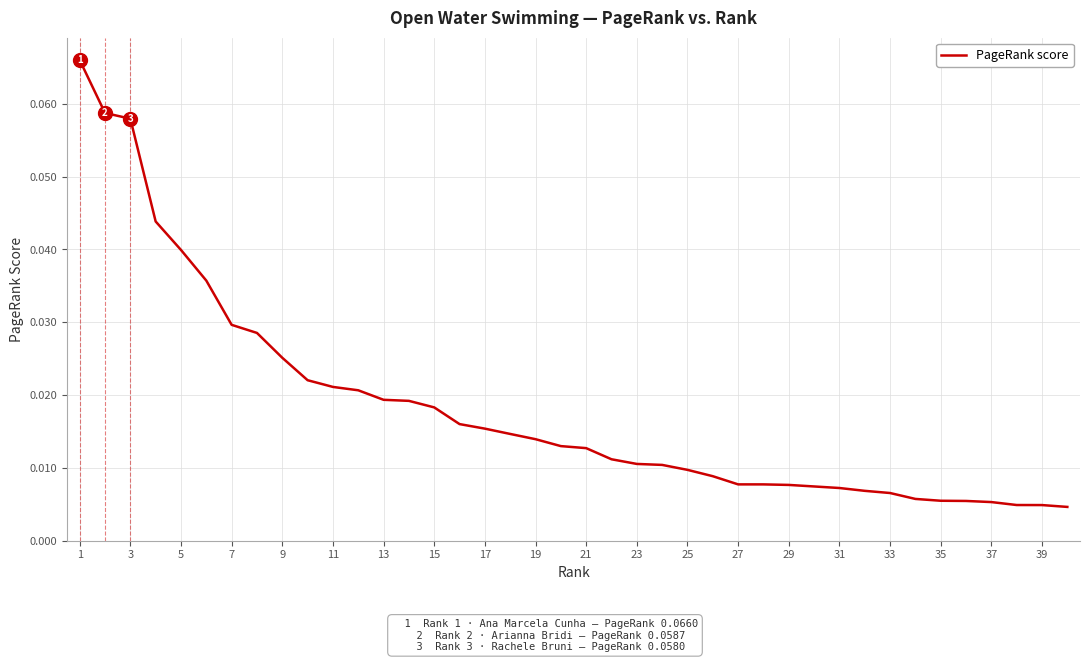

Between 19 and 29, which is larger?

19